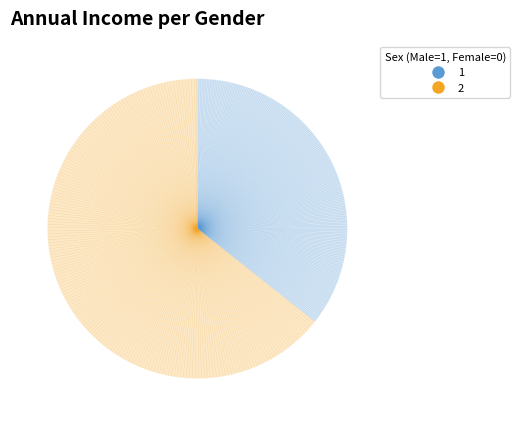

Count the number of slices in the pie.

2